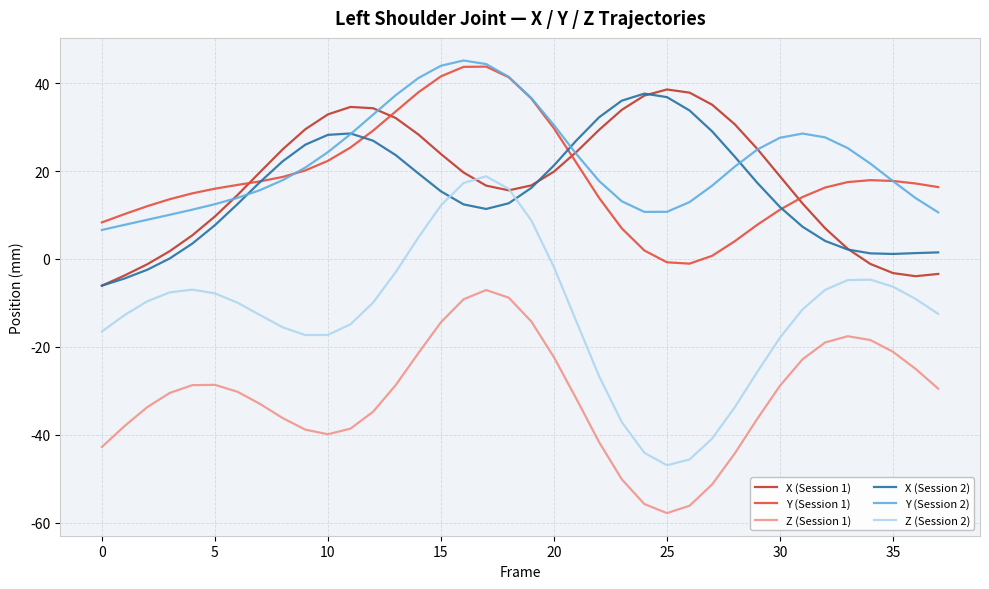

True or false: Y (Session 1) and Z (Session 1) intersect in this chart.

False